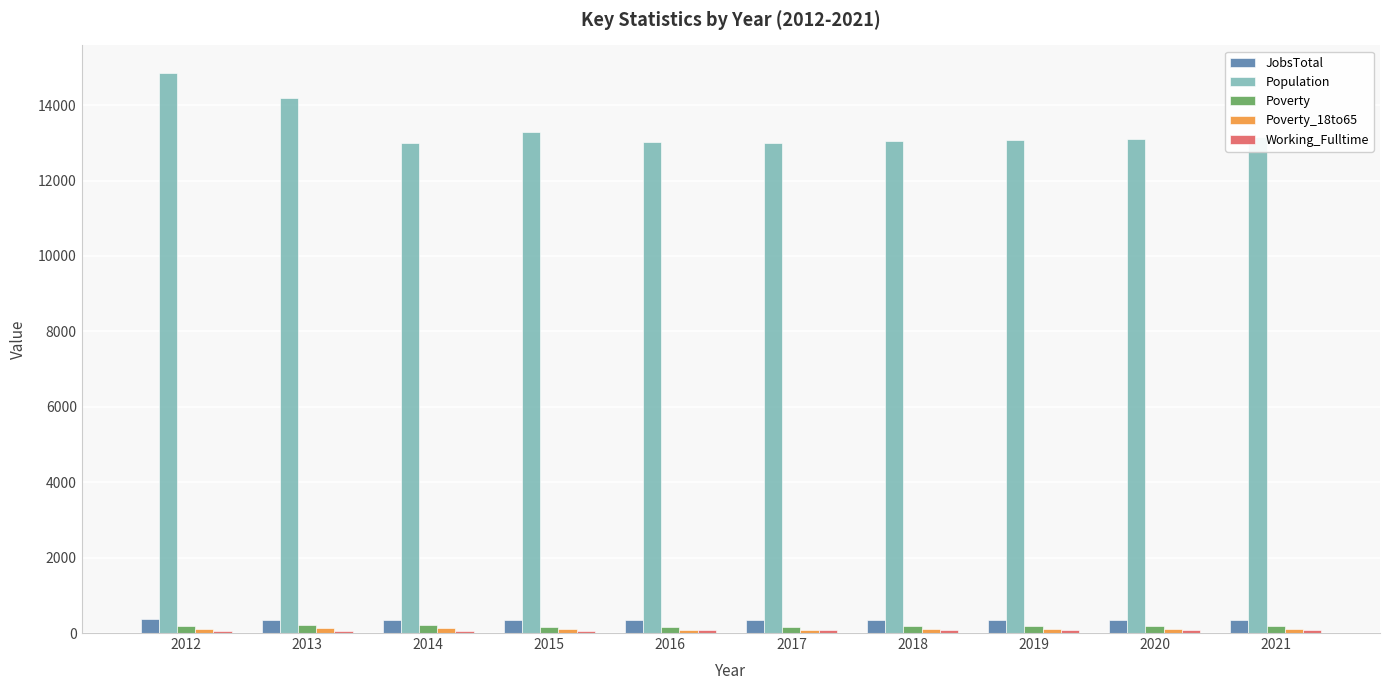

Which series has the largest total across all categories?

Population